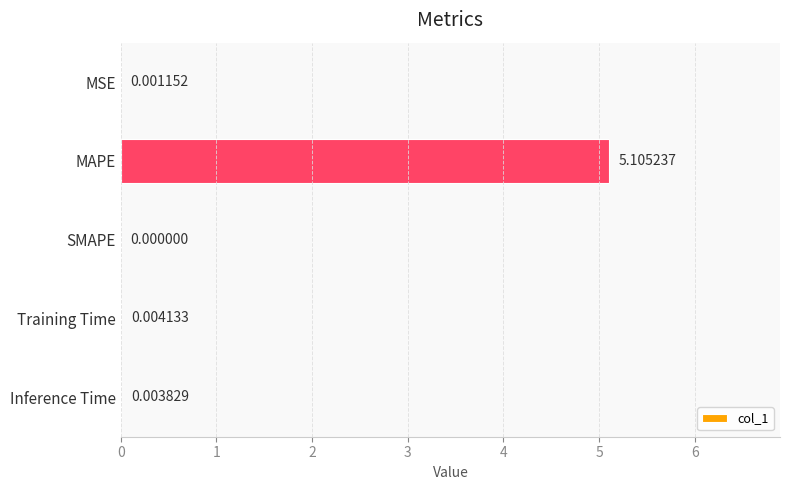

Are the bars horizontal?

Yes